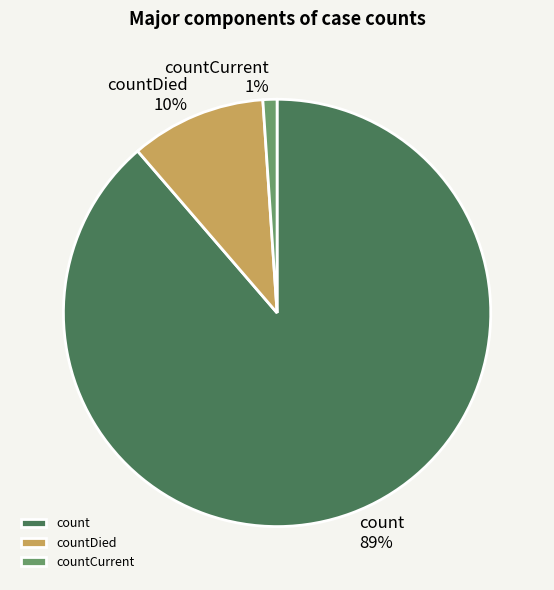

To the nearest percent, what is the average slice percentage?

33%